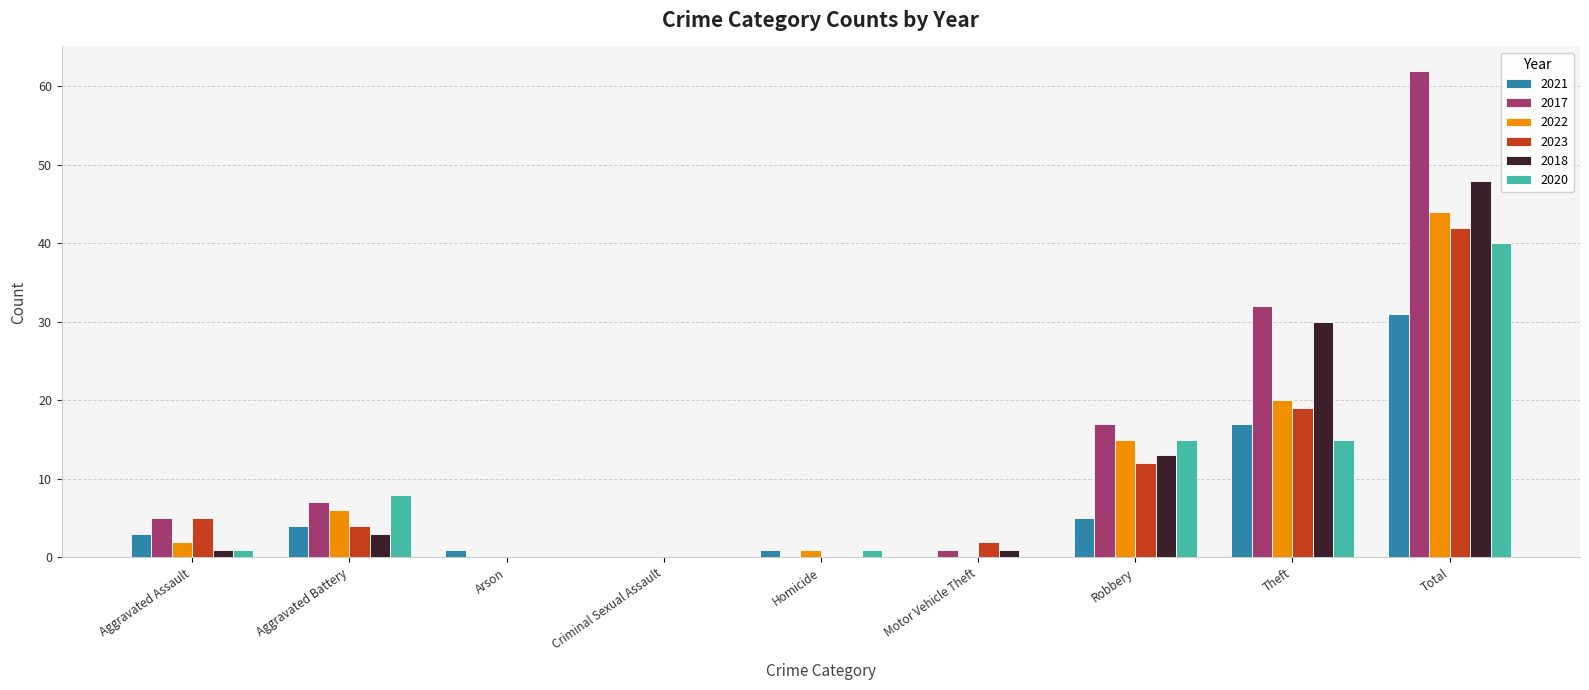

The value of 2023 at Arson is 0. True or false?

True